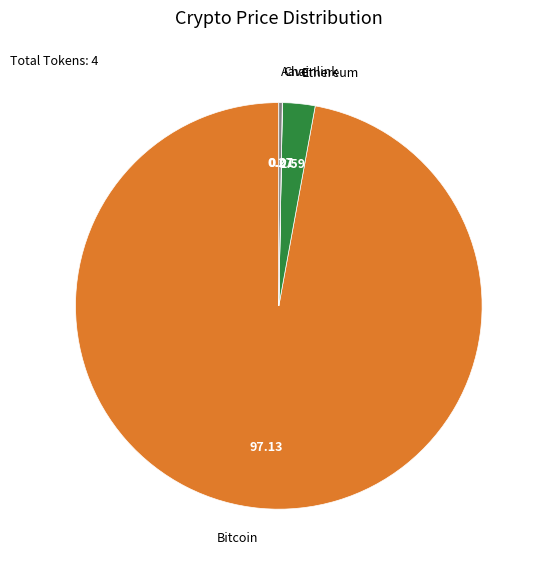

Which category has the biggest portion of the pie?

Bitcoin